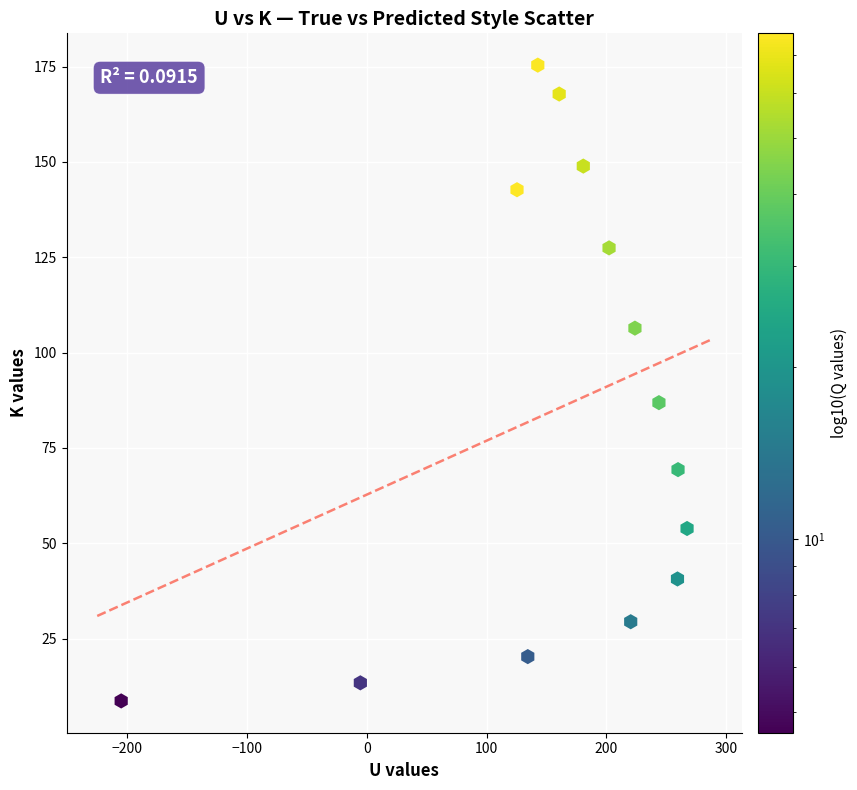

What is the range of Y values (max minus min)?

166.8